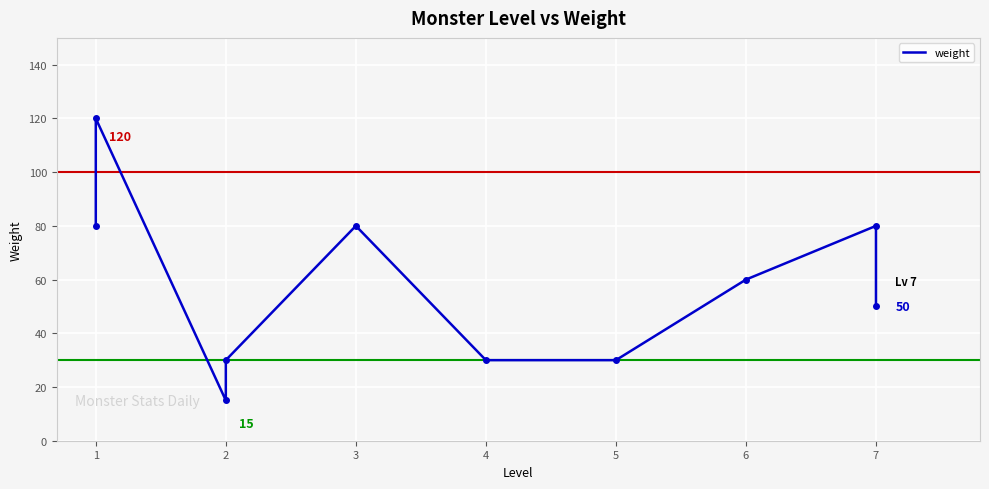

Where does the data first go above 60?

1